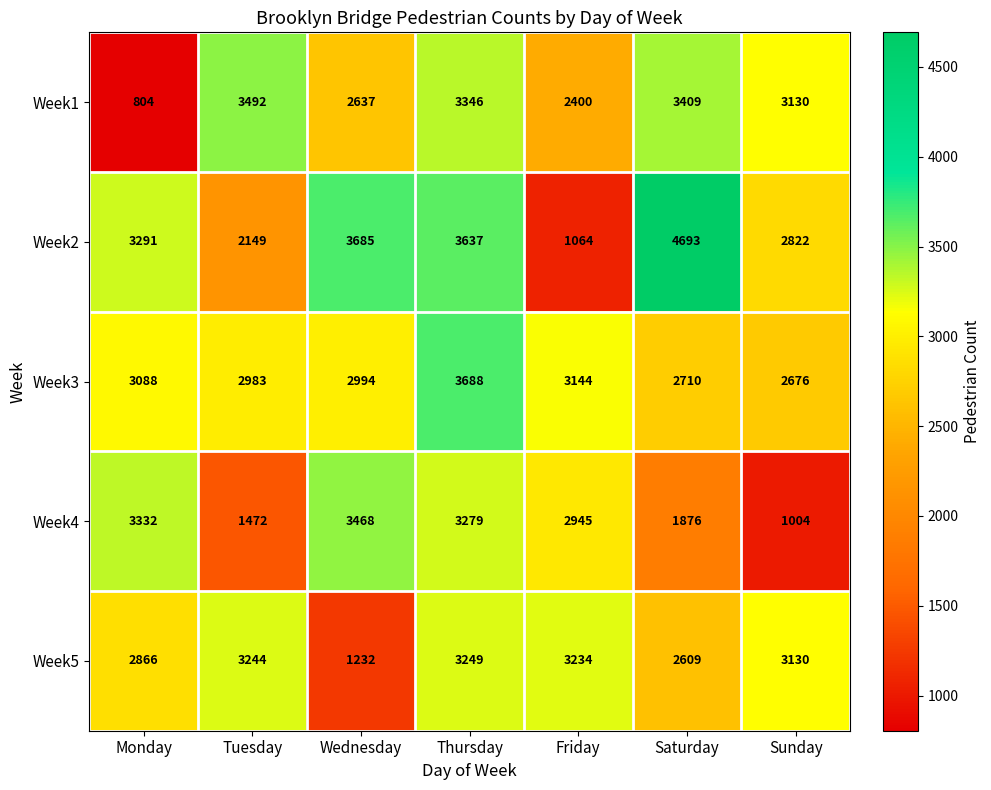

What is the difference between the highest and lowest values at Tuesday?

2020